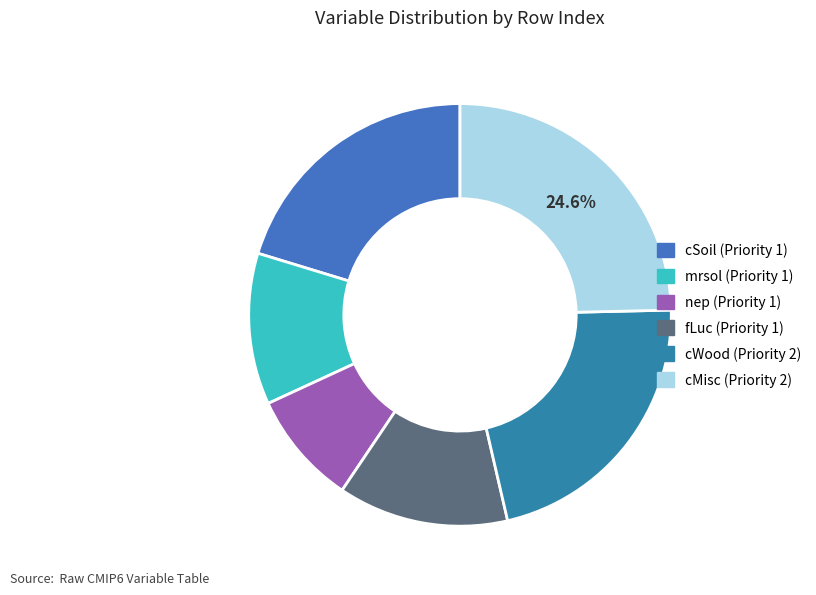

What is the largest slice in the pie chart?

cMisc (Priority 2)